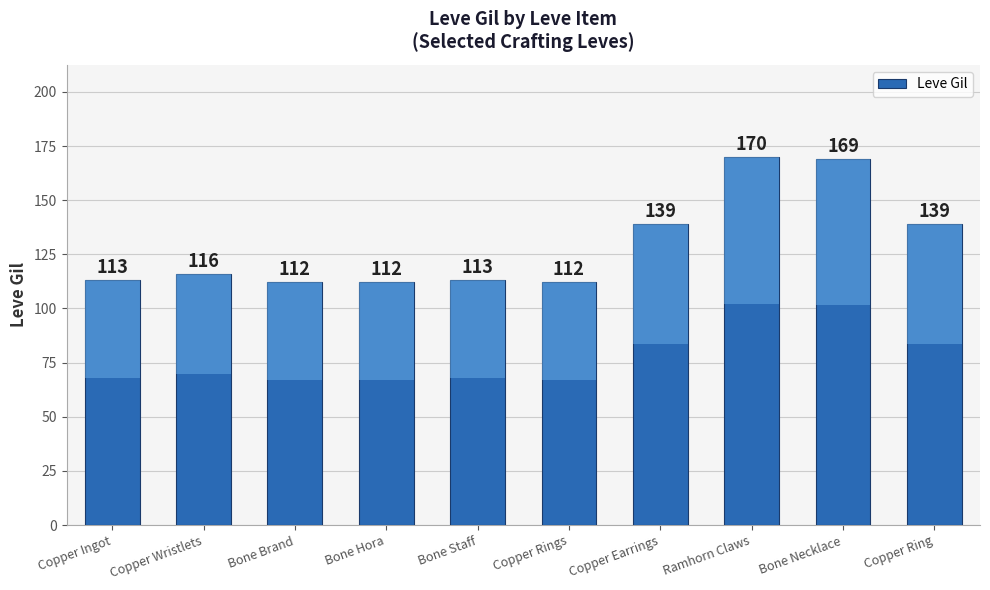

What is the value of the 4th bar from the left?

112